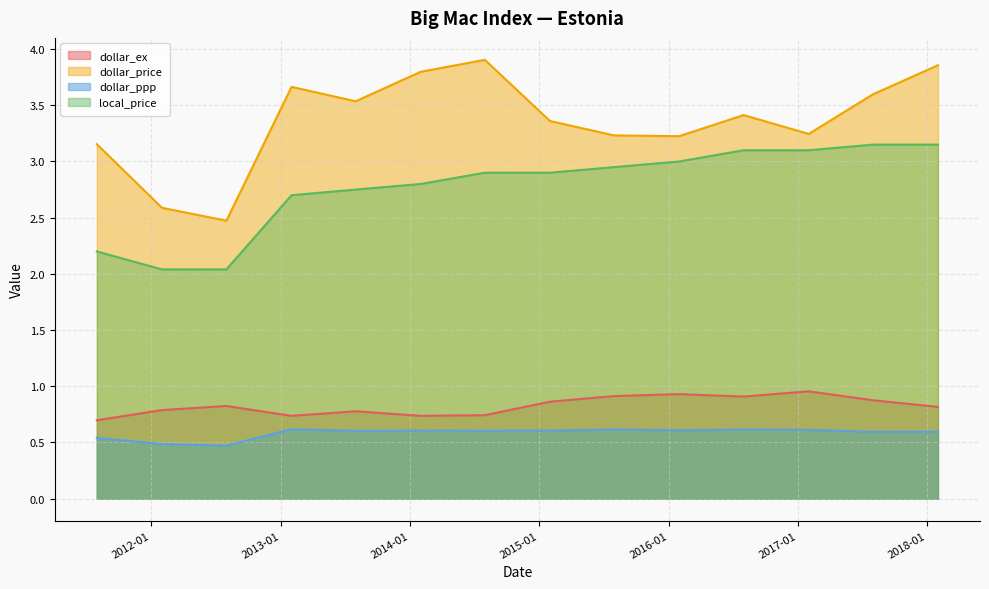

At 2017-01-31, list the series in order from smallest to largest.

dollar_ppp, dollar_ex, local_price, dollar_price